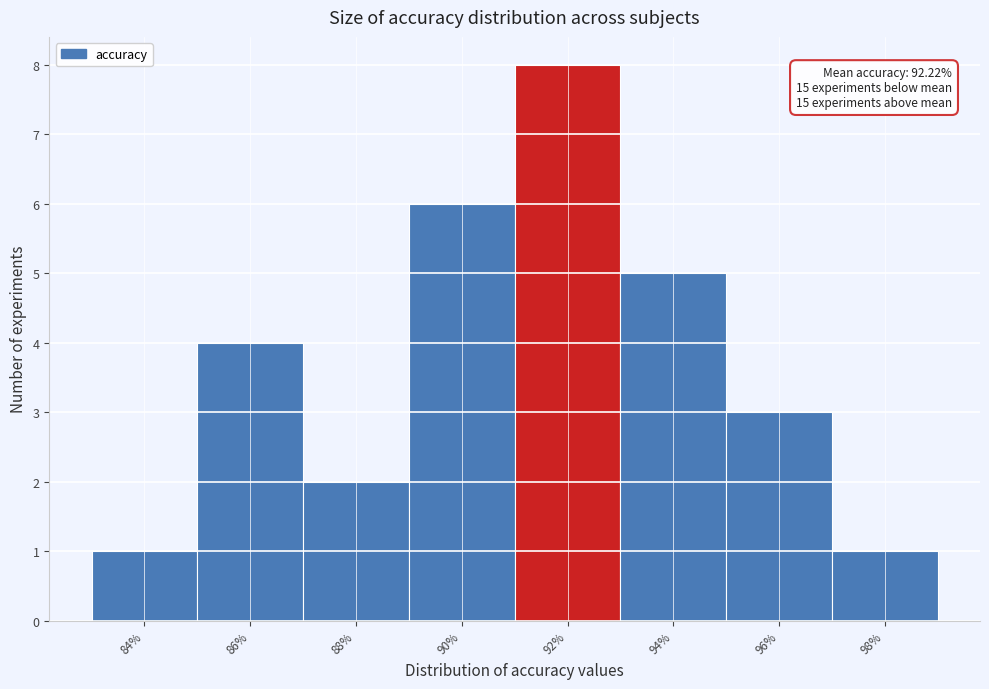

Reading right to left, transcribe all the data shown in this chart.

1	3	5	8	6	2	4	1